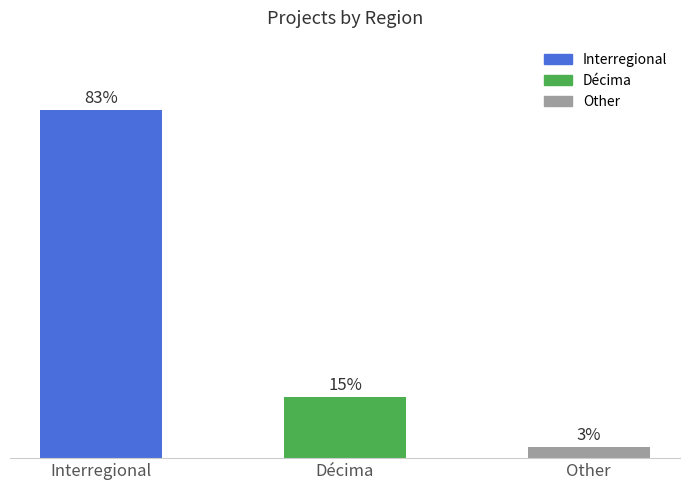

Reading right to left, extract all data points from this chart.

2.6	14.5	82.9